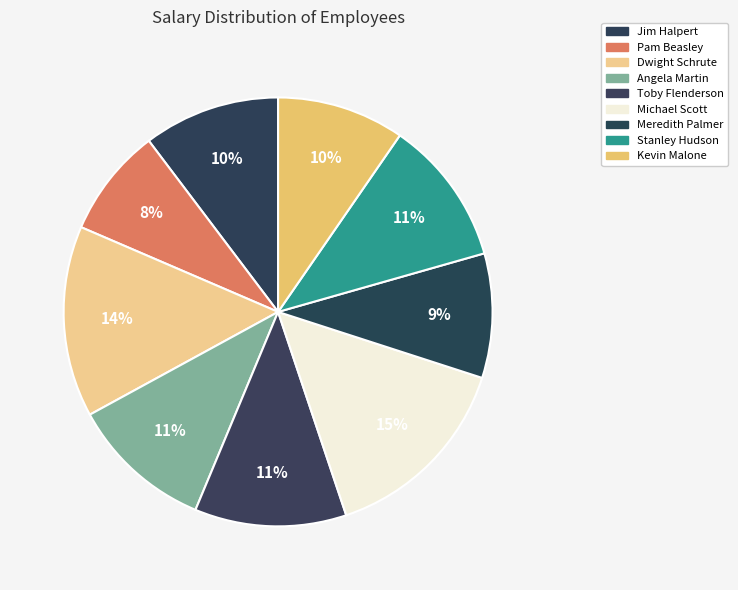

What is the ratio of the value at Dwight Schrute to the value at Jim Halpert?

1.4